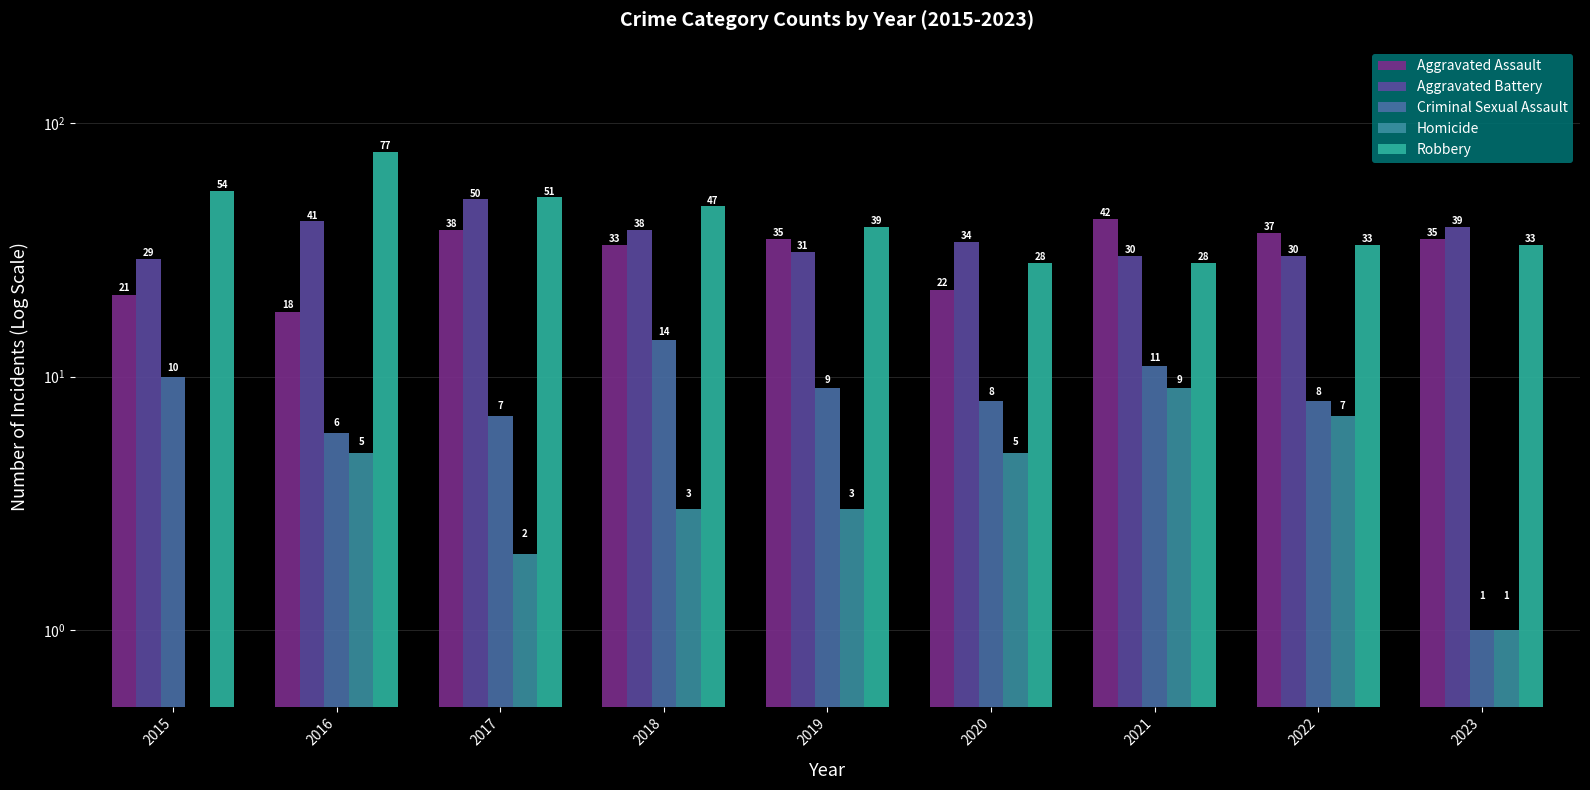

What is the difference between the Aggravated Battery values at 2017 and 2020?

16